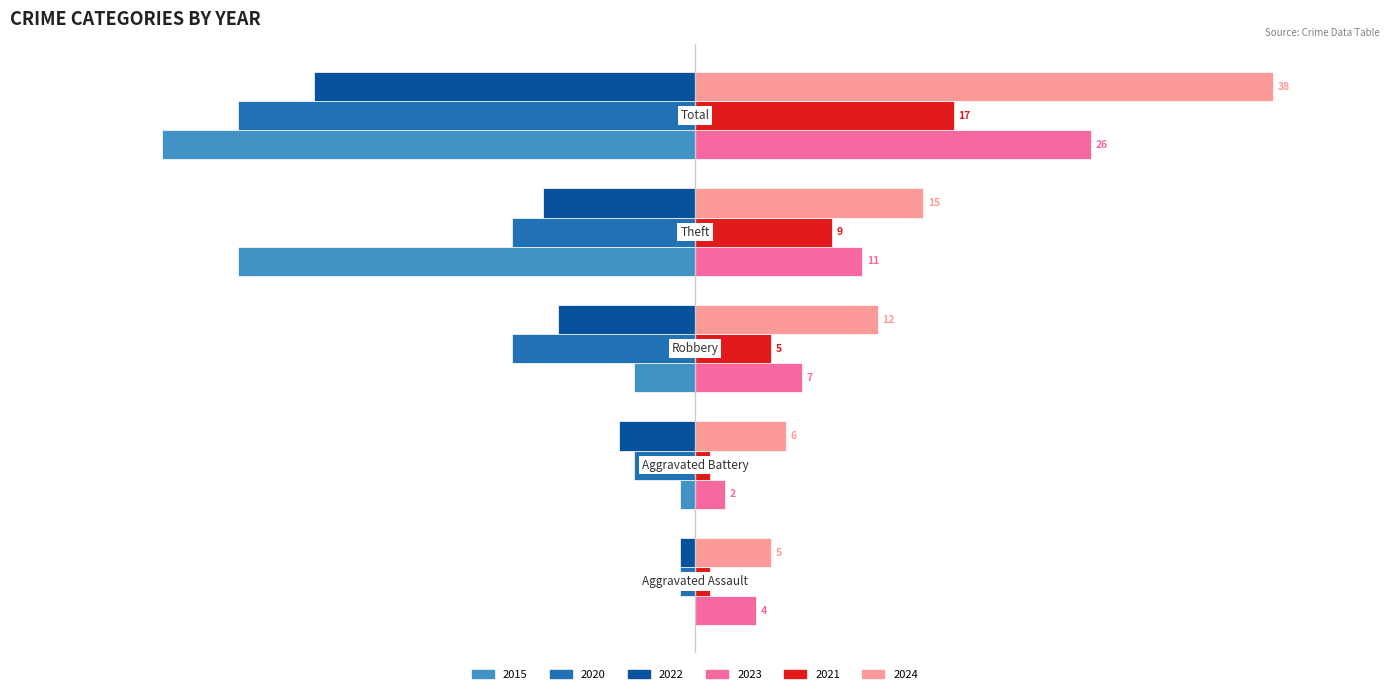

What are all the series names shown in the legend?

2015, 2020, 2022, 2023, 2021, 2024